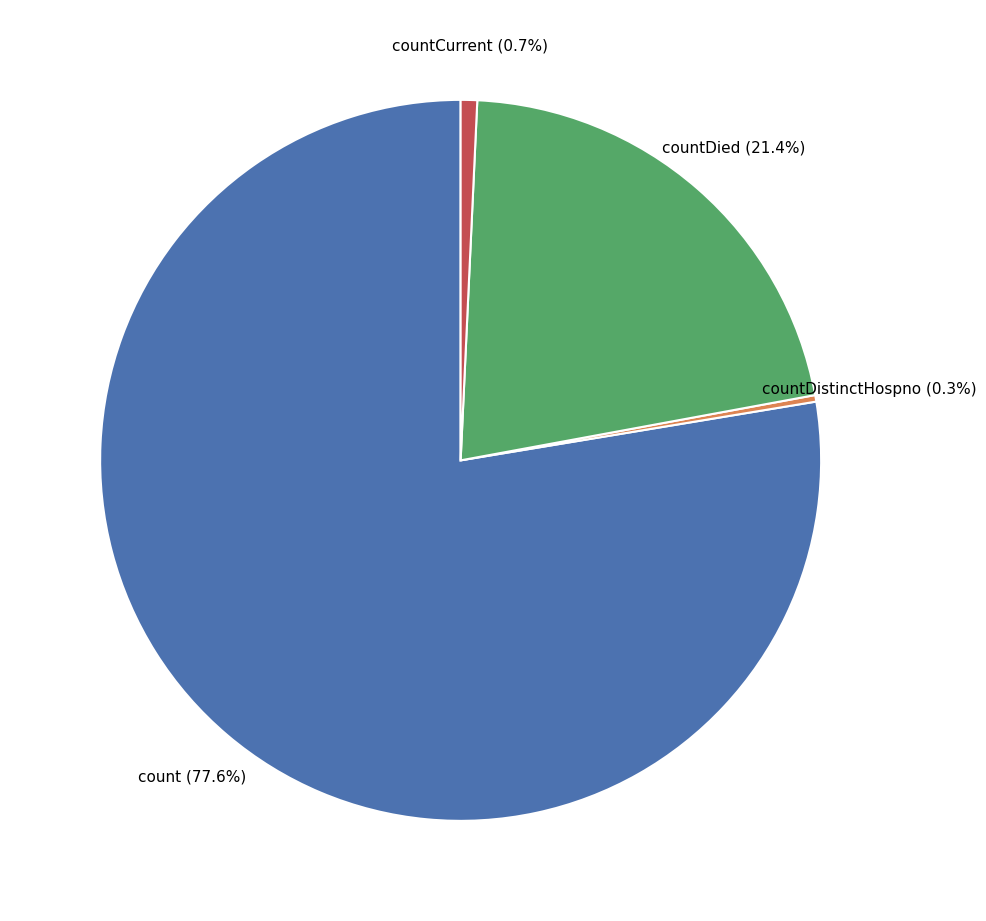

To the nearest percent, what is the difference between the countDied and countDistinctHospno slice percentages?

21%